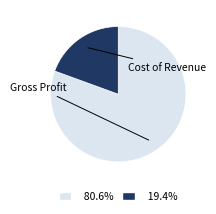

To the nearest percent, what portion does Gross Profit represent?

81%